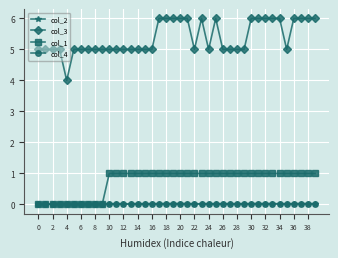

True or false: col_2 and col_3 intersect in this chart.

False